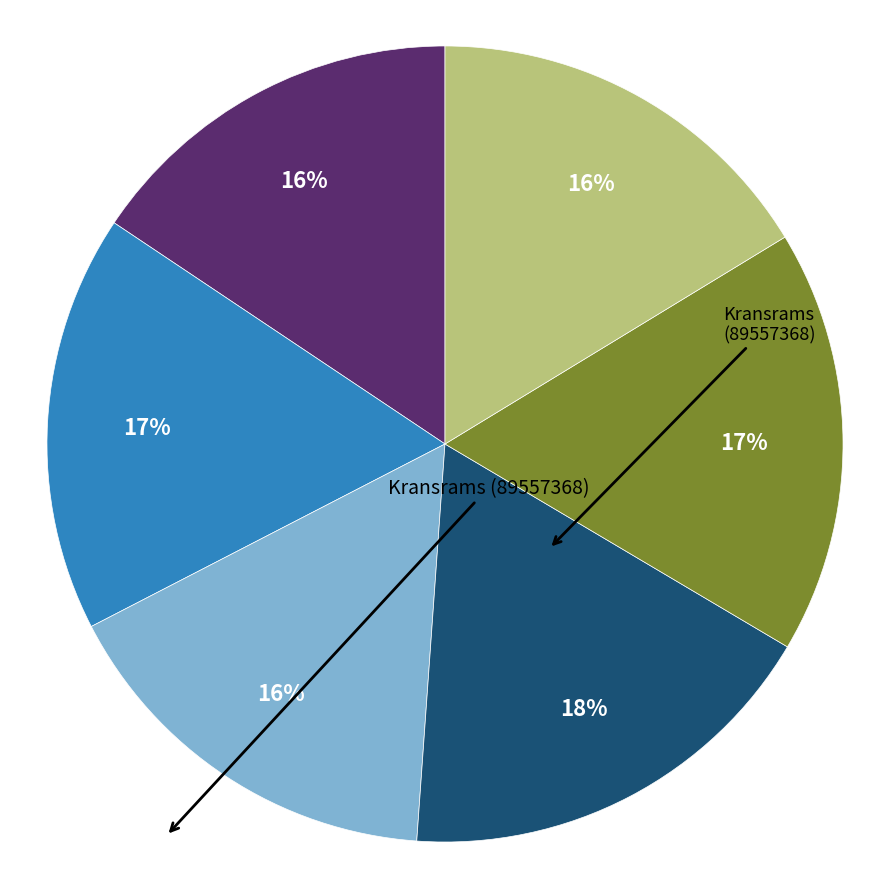

Does any single category account for the majority?

No